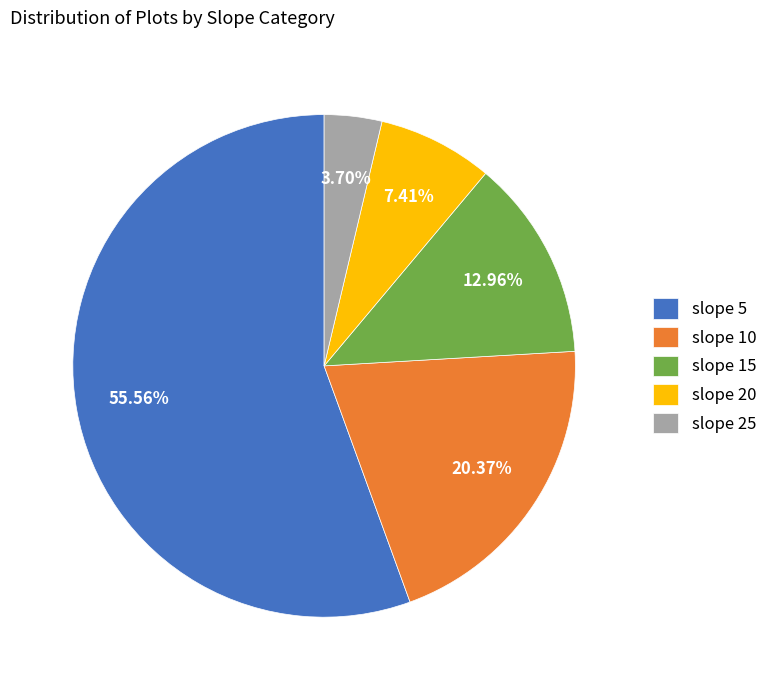

Is the sum of slope 5 and slope 15 greater than half?

Yes